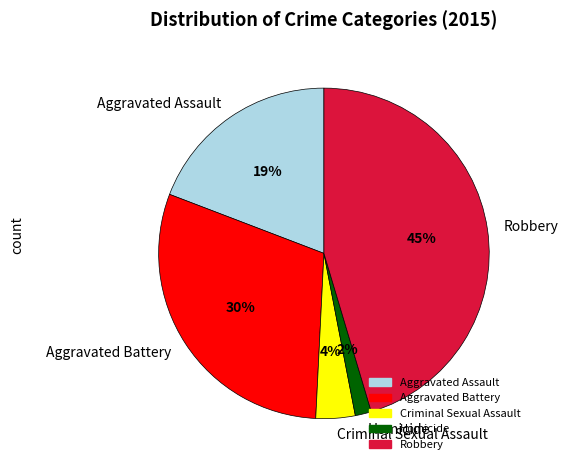

What percentage is the Aggravated Assault slice, to the nearest percent?

19%